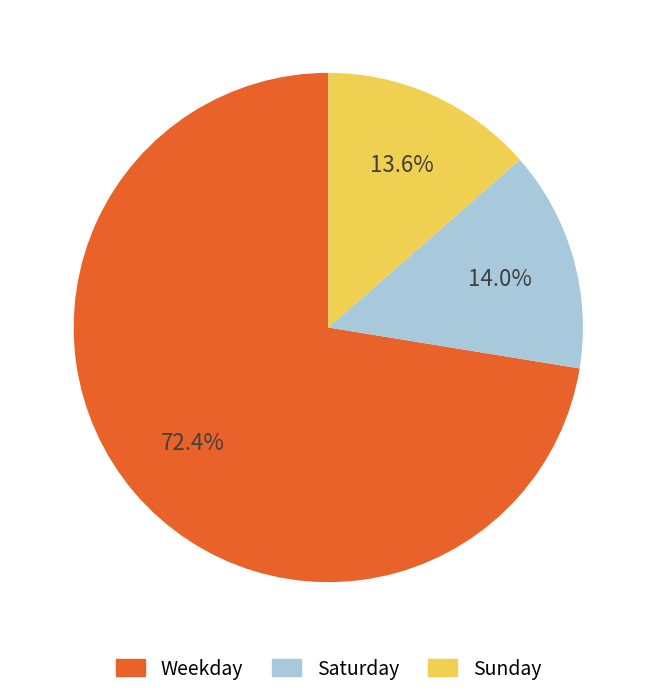

Is there a majority slice in this chart?

Yes